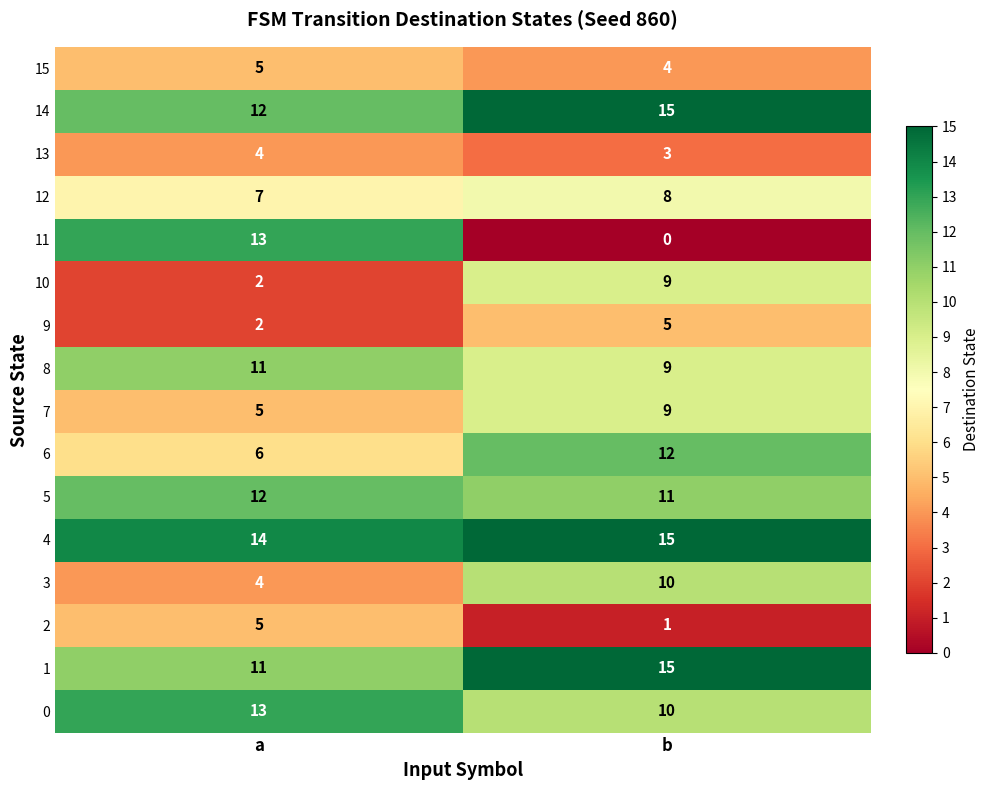

What is the sum of the 15 values at a and b?

9